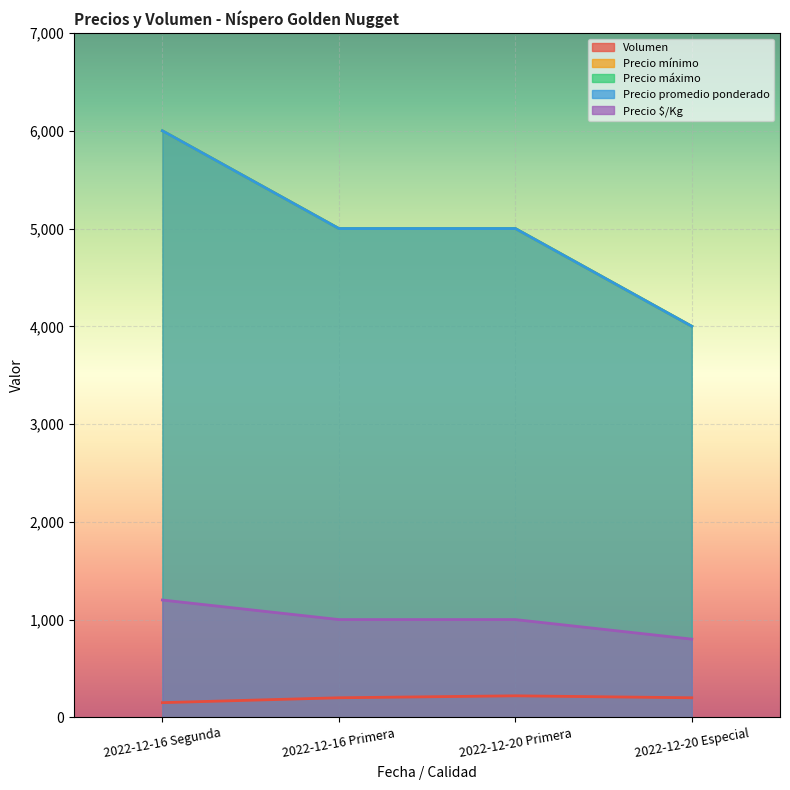

What is the value of the Volumen point at the 3rd from the left?

220